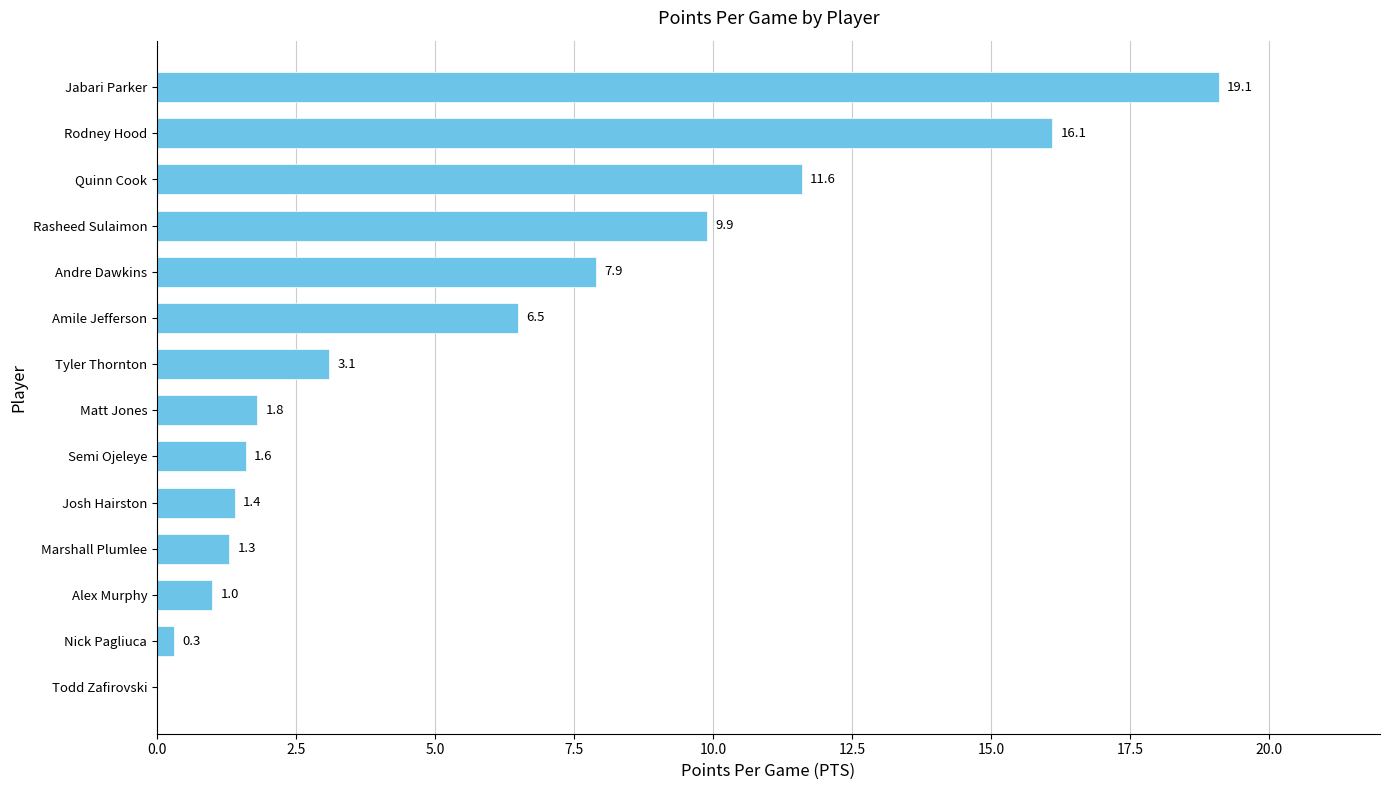

At which label is the value closest to 9?

Rasheed Sulaimon